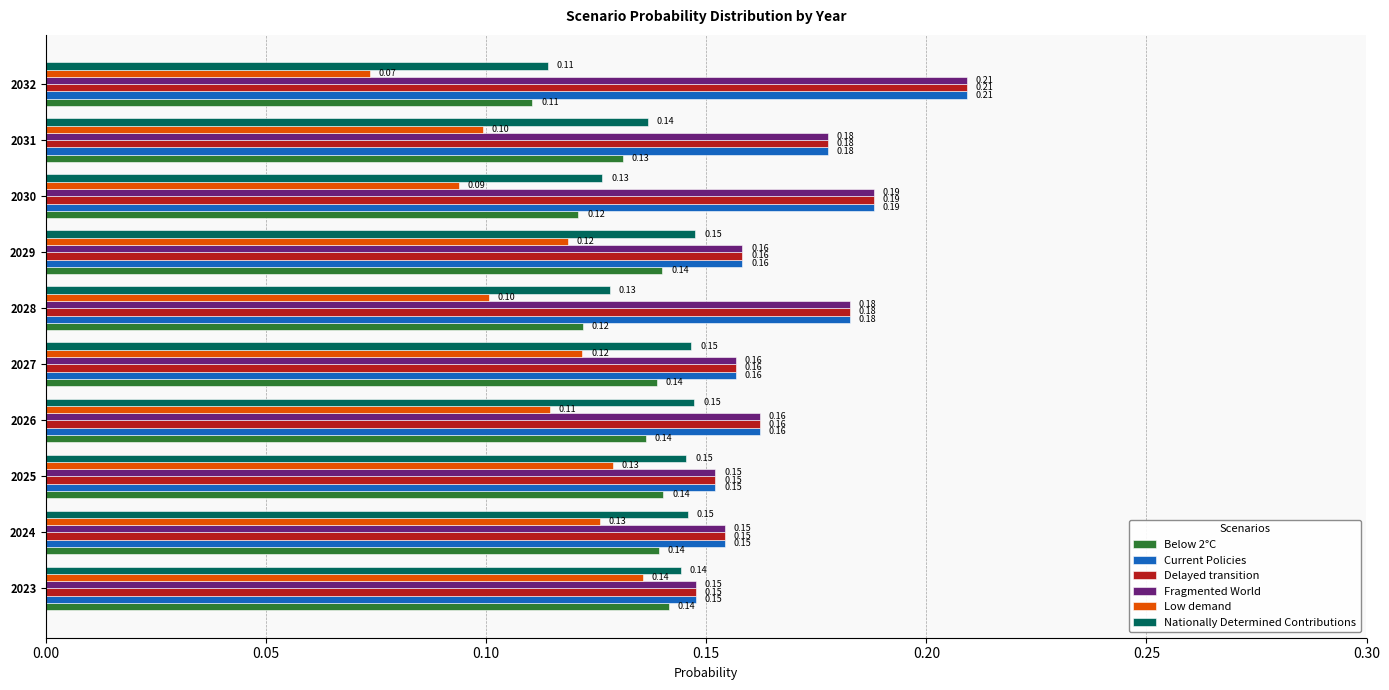

Which series has the widest spread of values?

Low demand